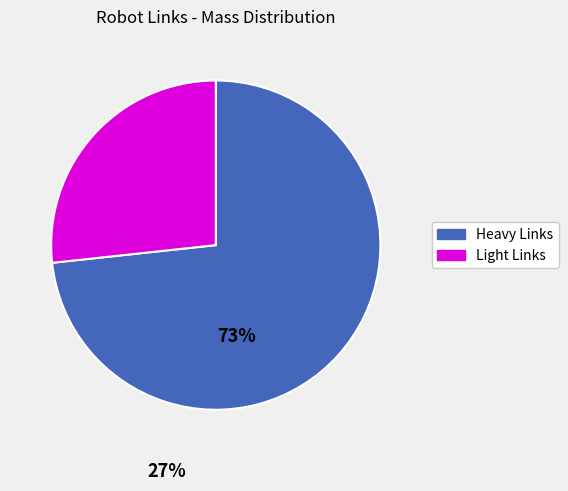

Is there any slice that represents more than half of the pie?

Yes